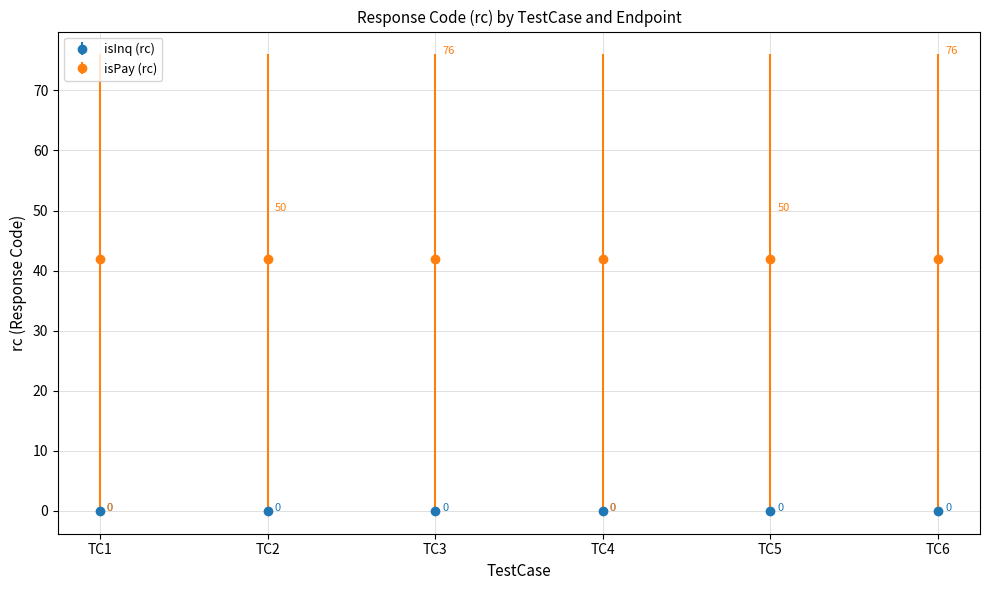

How many positive values does the isPay (rc) series have?

4